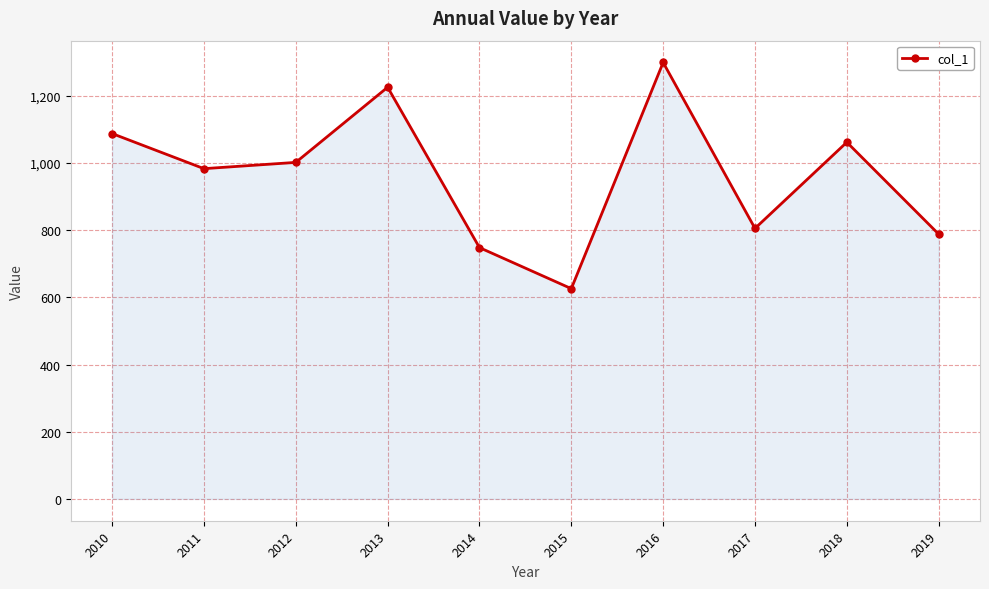

Rank the categories by value from highest to lowest.

2016, 2013, 2010, 2018, 2012, 2011, 2017, 2019, 2014, 2015